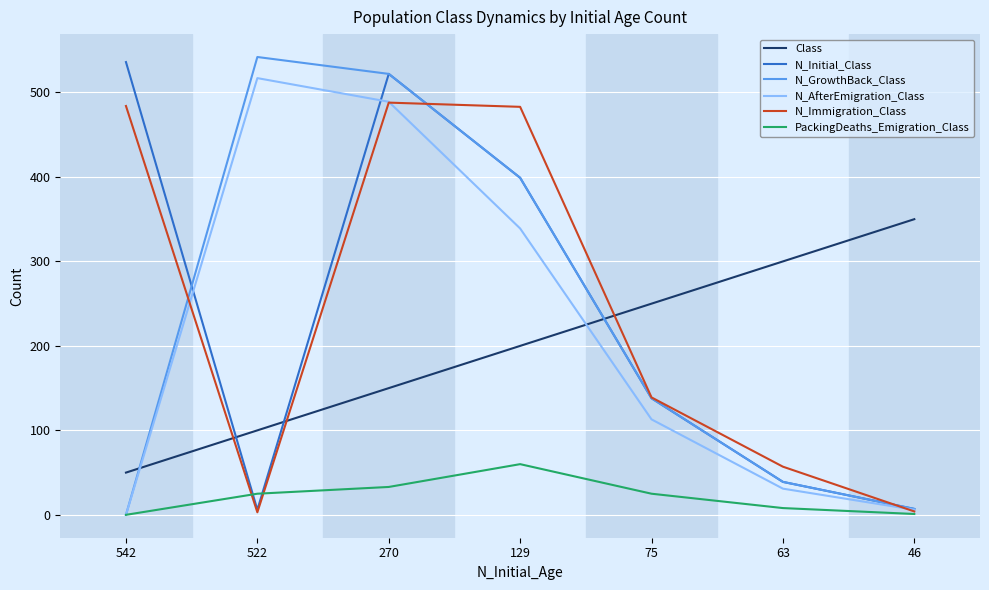

Is it true that N_AfterEmigration_Class equals 0 at 542?

True